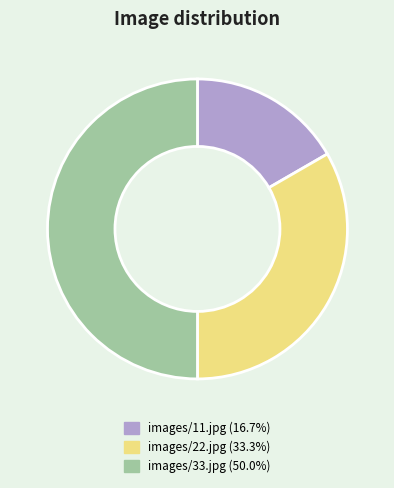

The images/22.jpg slice represents 28% of the pie. True or false?

False